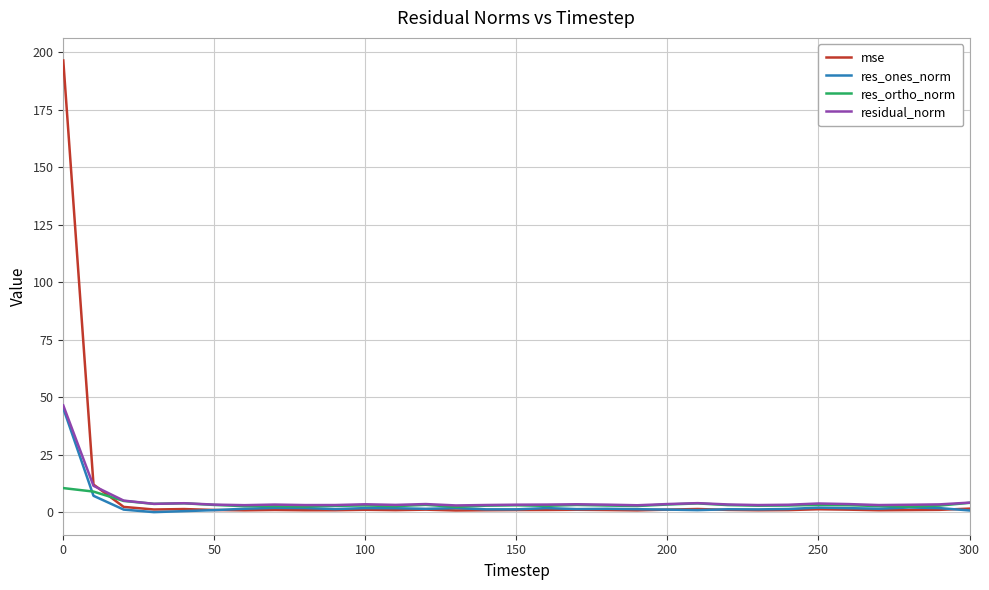

What is the highest value of the res_ones_norm series?

45.3